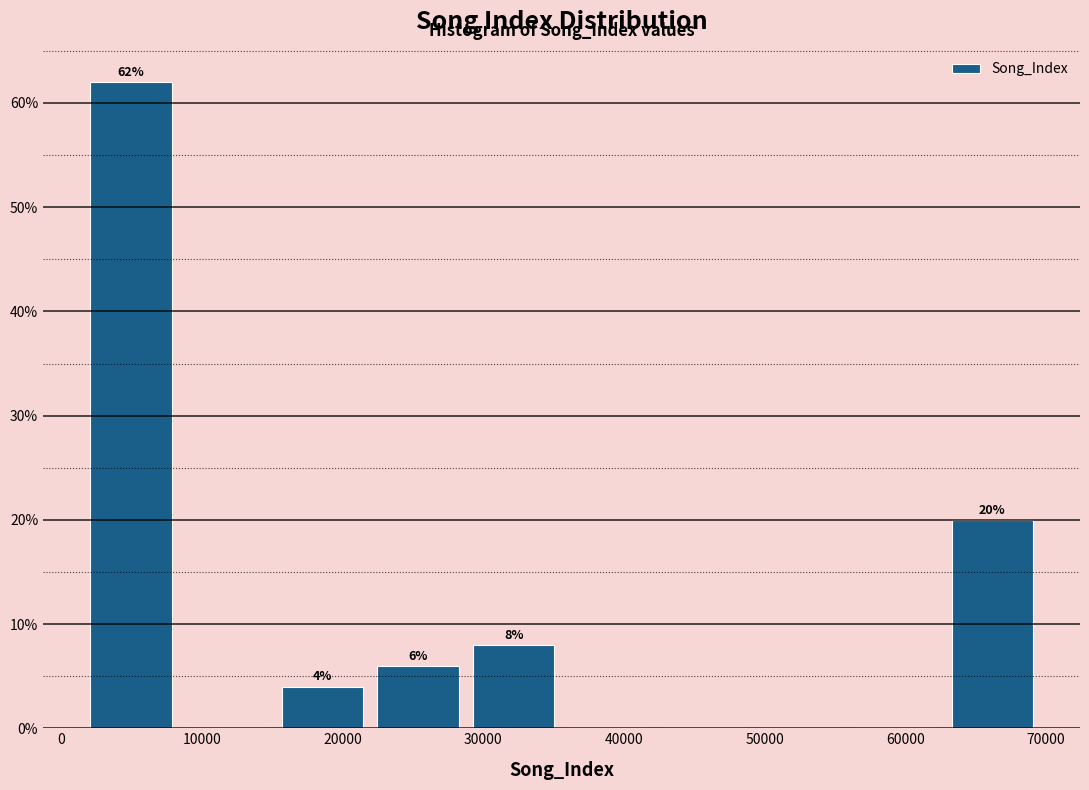

Which range on the x-axis has the tallest bar?

2000 to 8000